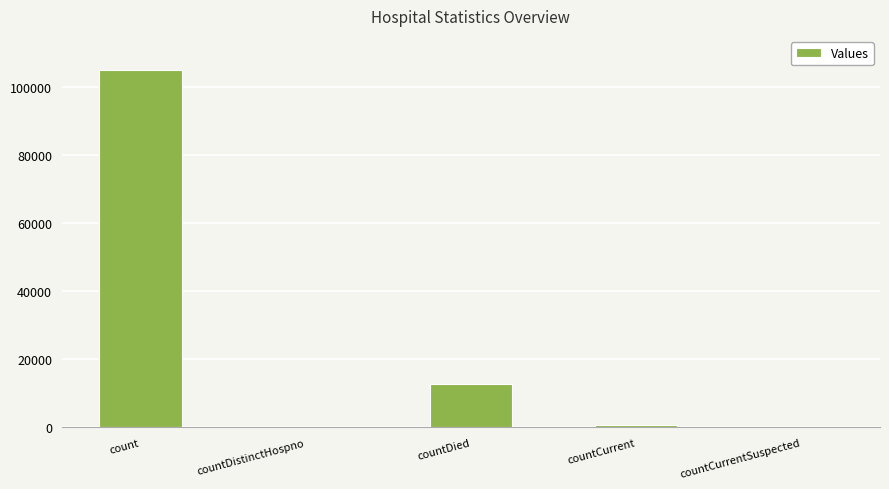

The chart shows a value of 0 at countDistinctHospno. True or false?

True